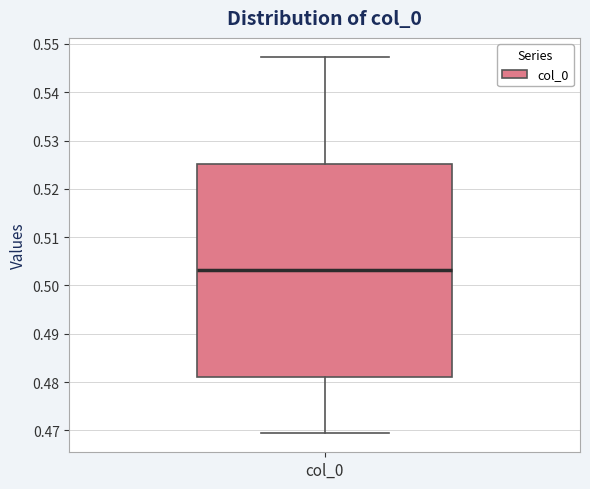

Read this box plot against the y-axis: the position of the median line, the range covered by the box, and the ends of both whiskers. The values are not printed on the chart, so give them approximately, as read against the axis.

median 0.503, box 0.481 to 0.525, whiskers 0.469 to 0.547